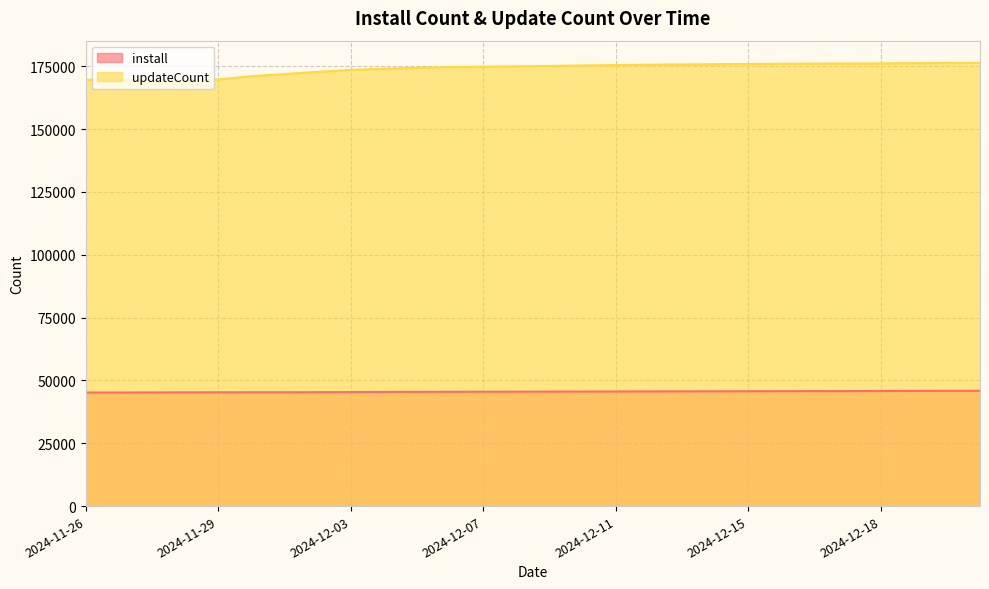

What are all the series names shown in the legend?

install, updateCount